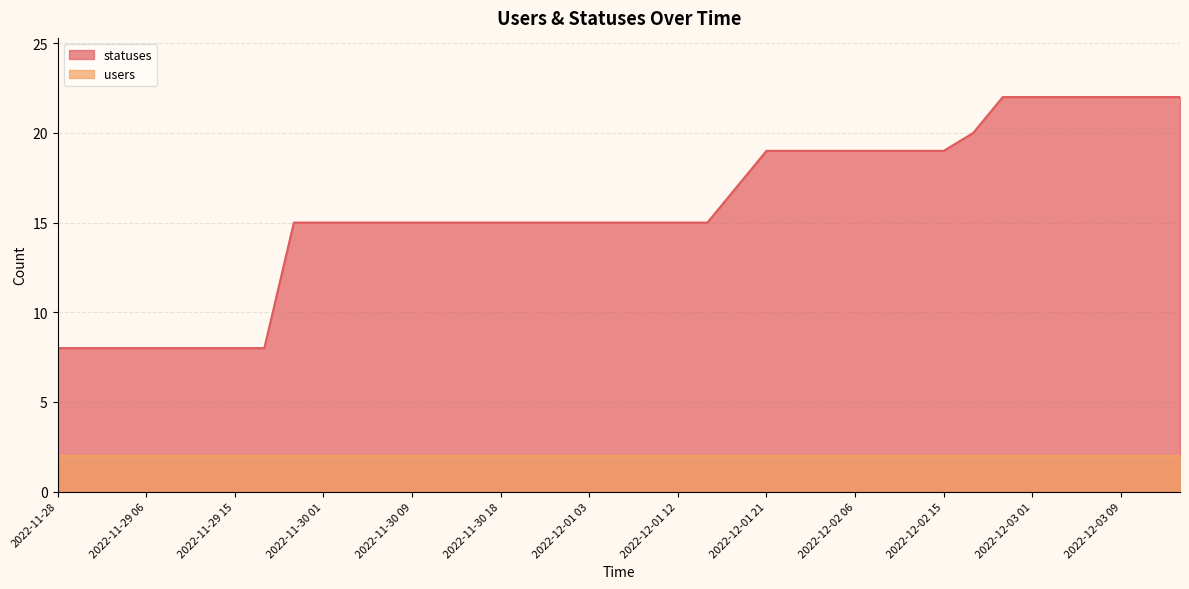

Is it true that the value at 2022-12-01 06 is 15?

True